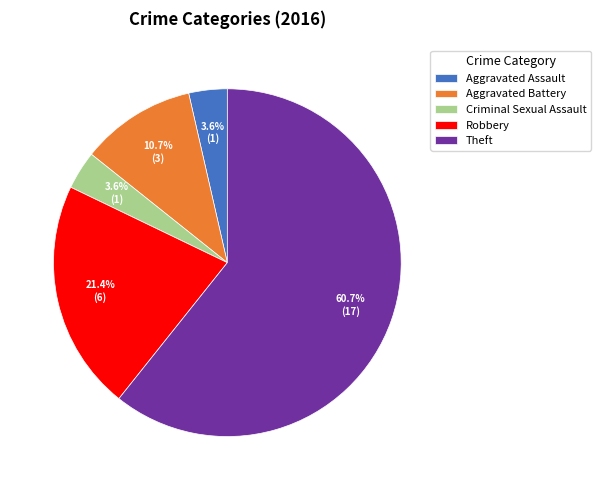

Which category has the biggest portion of the pie?

Theft